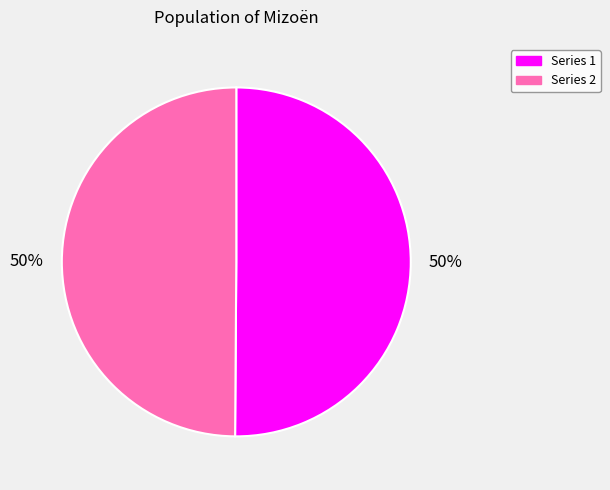

To the nearest percent, what is the average slice percentage?

50%